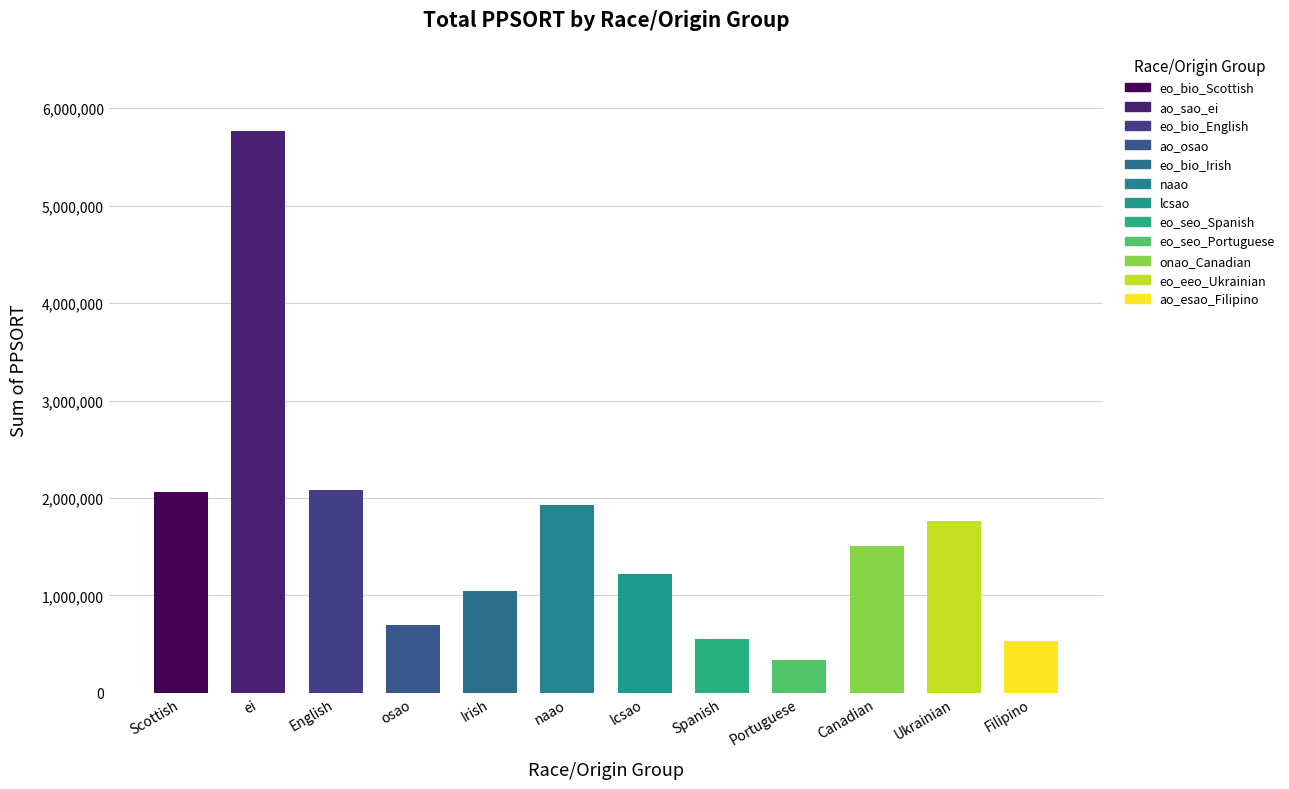

How many data points are less than 1512362?

6